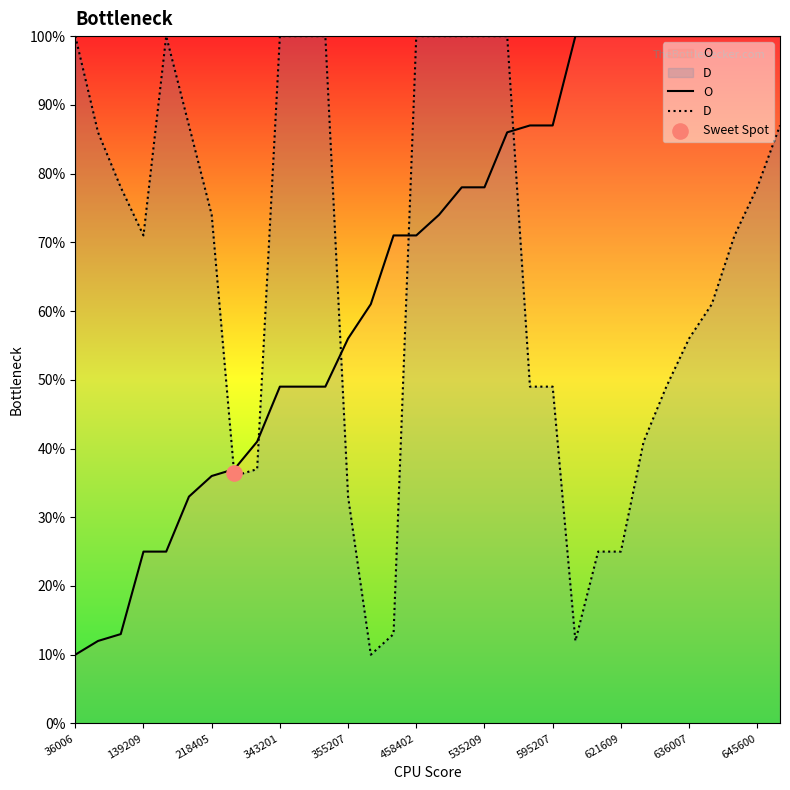

Which series contains the lowest Y value?

O